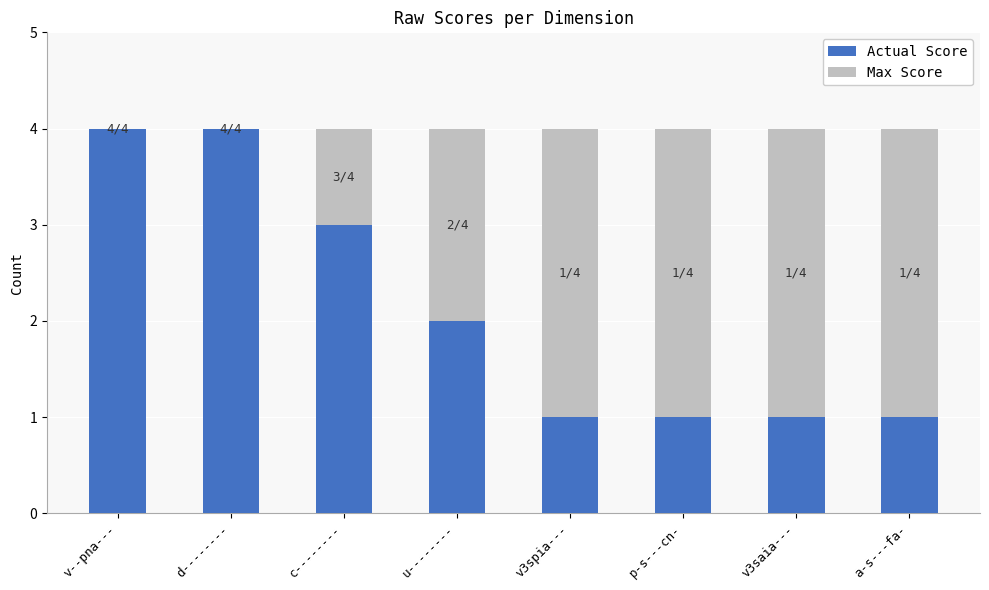

Is it true that Actual Score equals 0 at a-s---fa-?

False